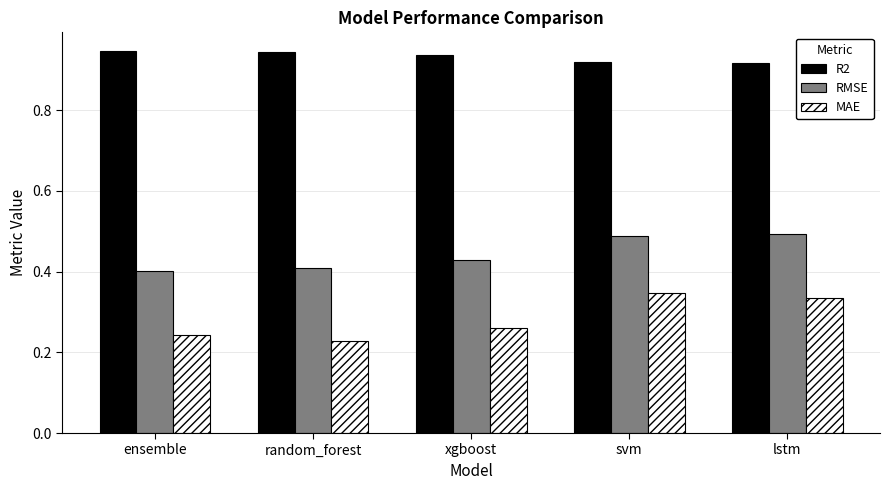

What is the sum of all MAE values?

1.4